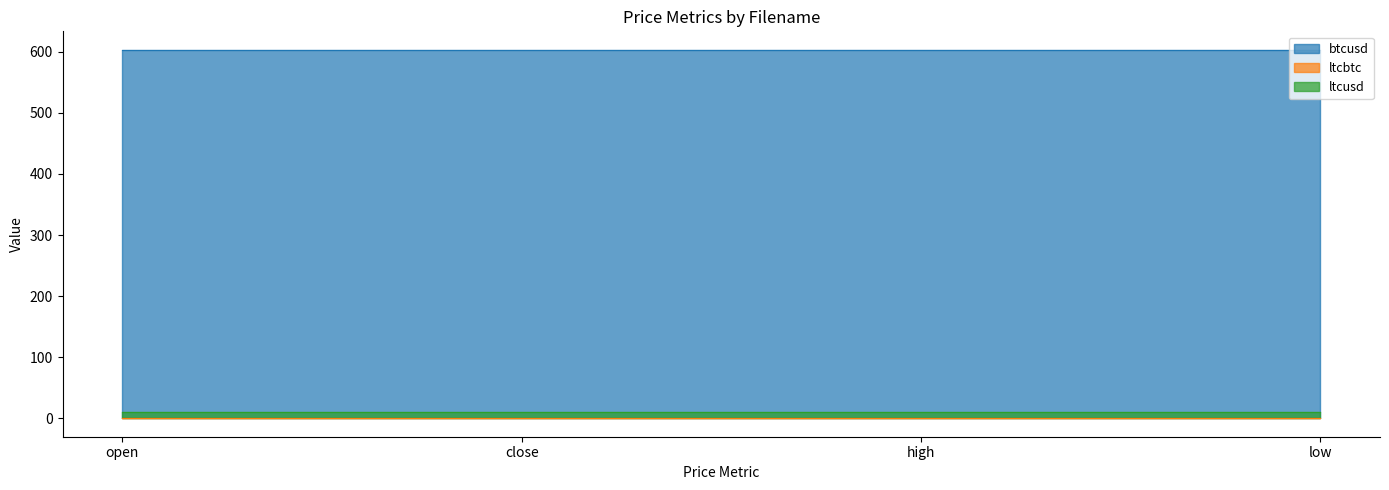

At how many categories does at least one series exceed 585?

4